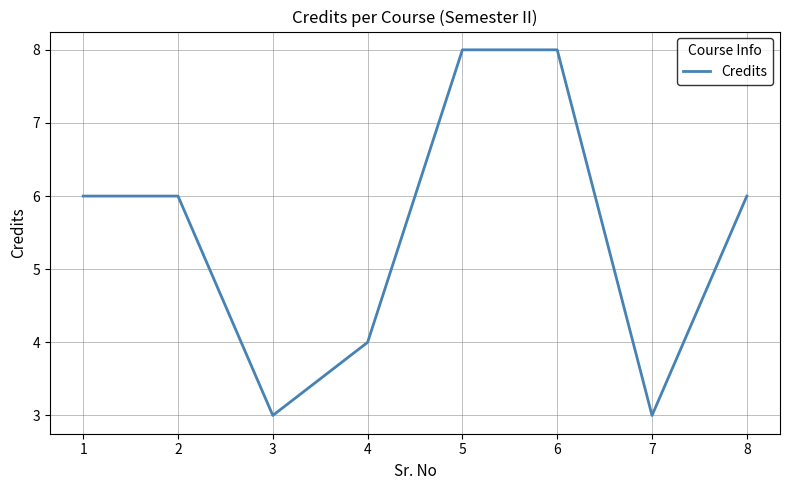

What is the difference between the maximum and second lowest values?

5